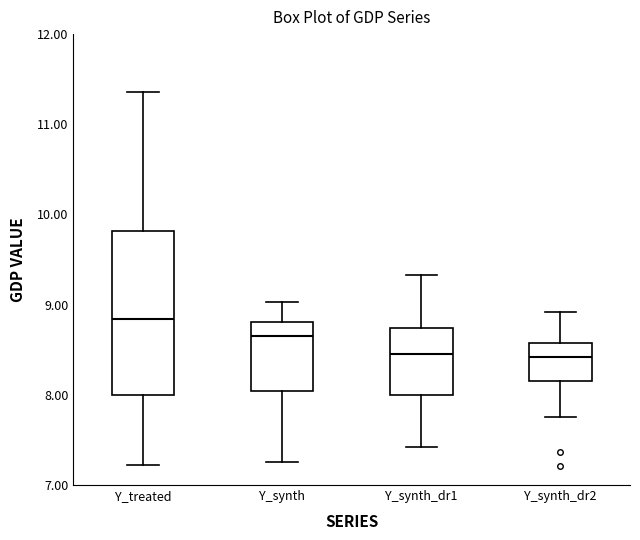

Comparing the boxes themselves (not the whiskers), which one is the tallest?

Y_treated